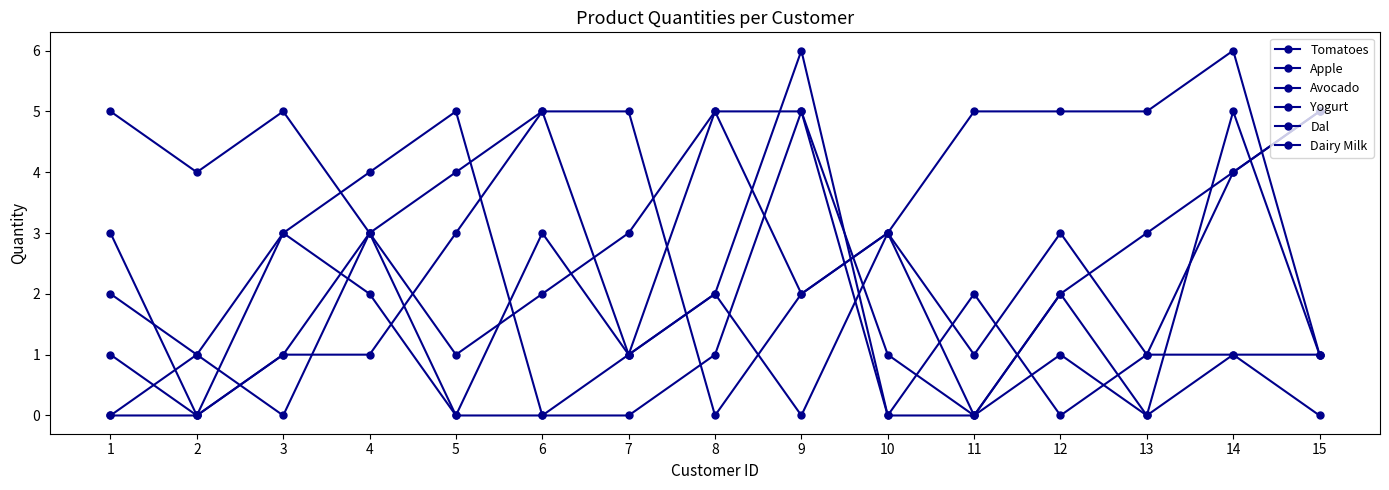

How many distinct data groups are displayed?

6